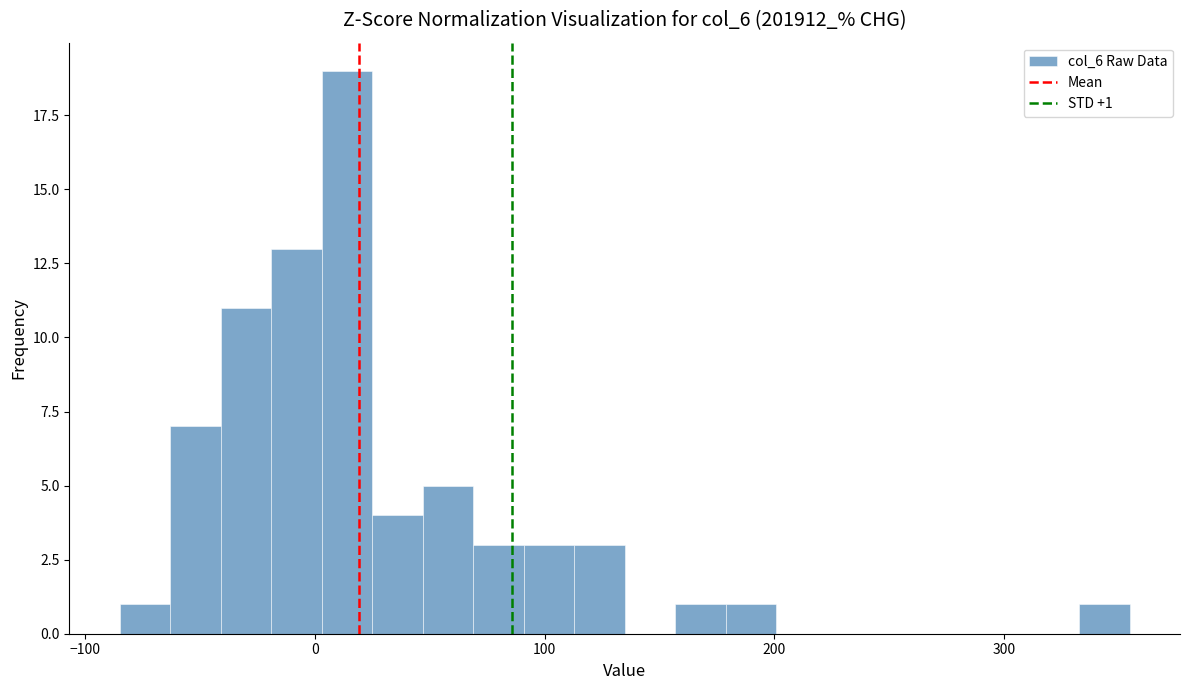

Read against the x-axis, roughly where is the centre of the tallest bar?

10